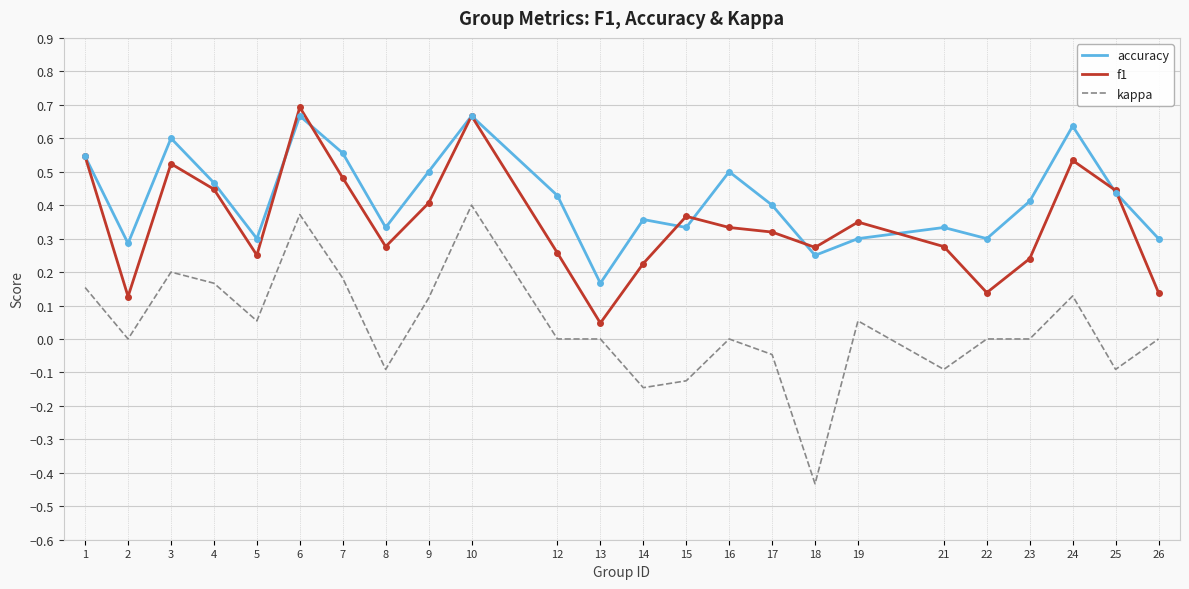

Between 15 and 18, which series saw the biggest shift?

kappa